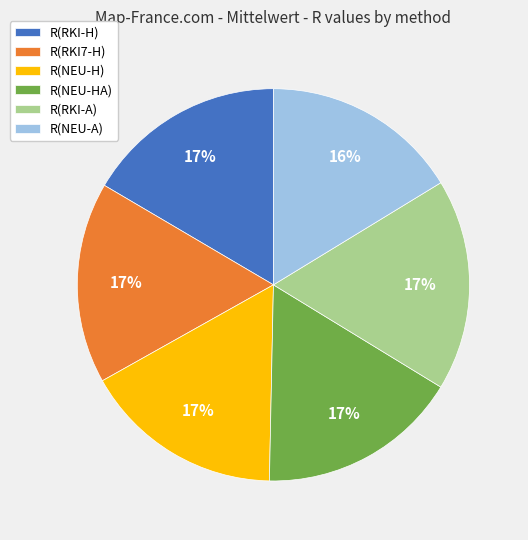

The R(NEU-HA) slice represents 2% of the pie. True or false?

False